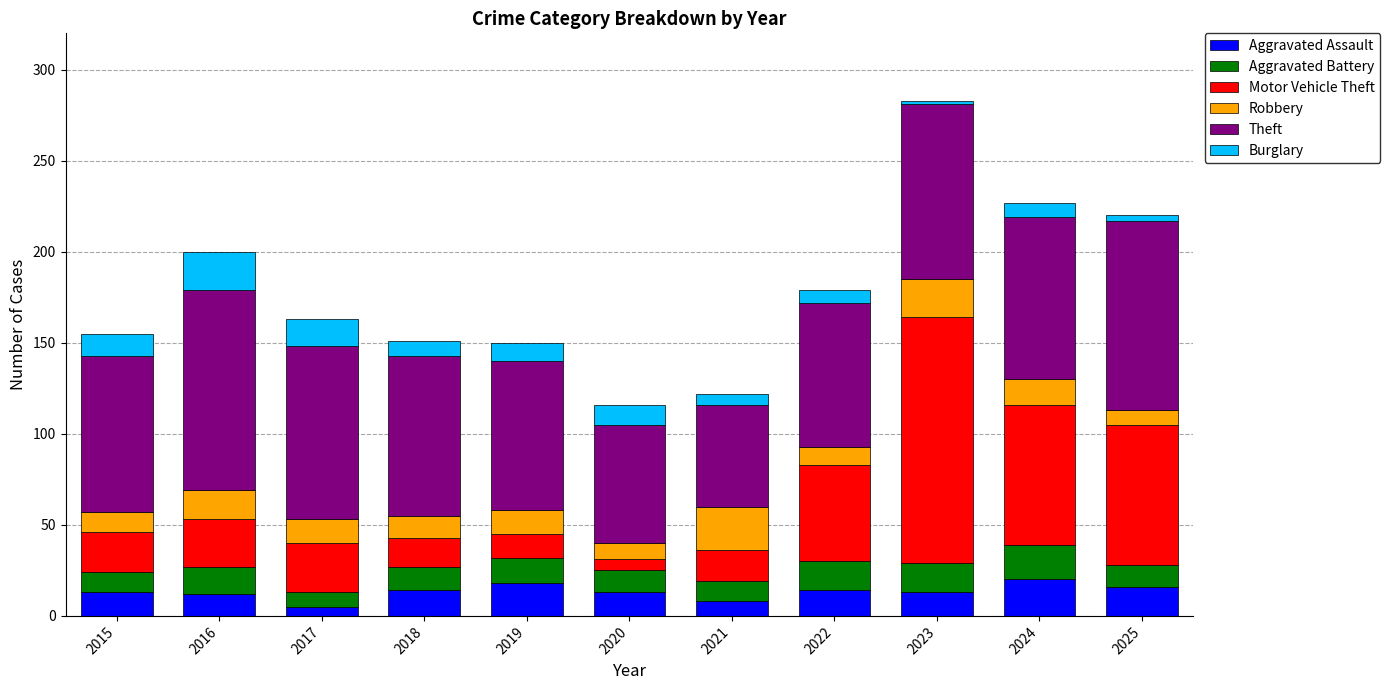

At which category is the sum across all series the highest?

2023